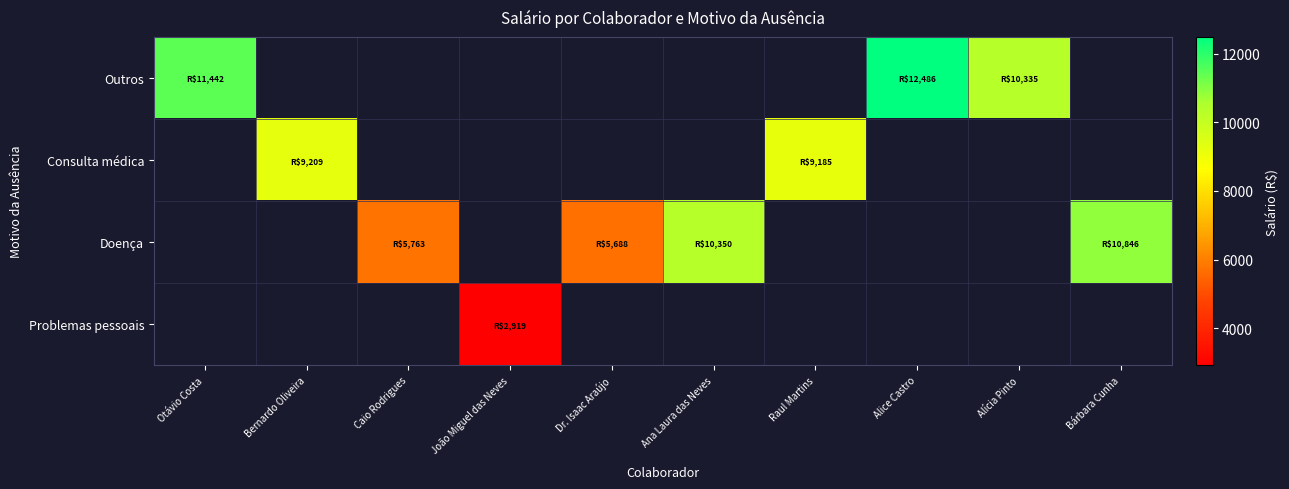

At how many categories does at least one series exceed 3046?

9